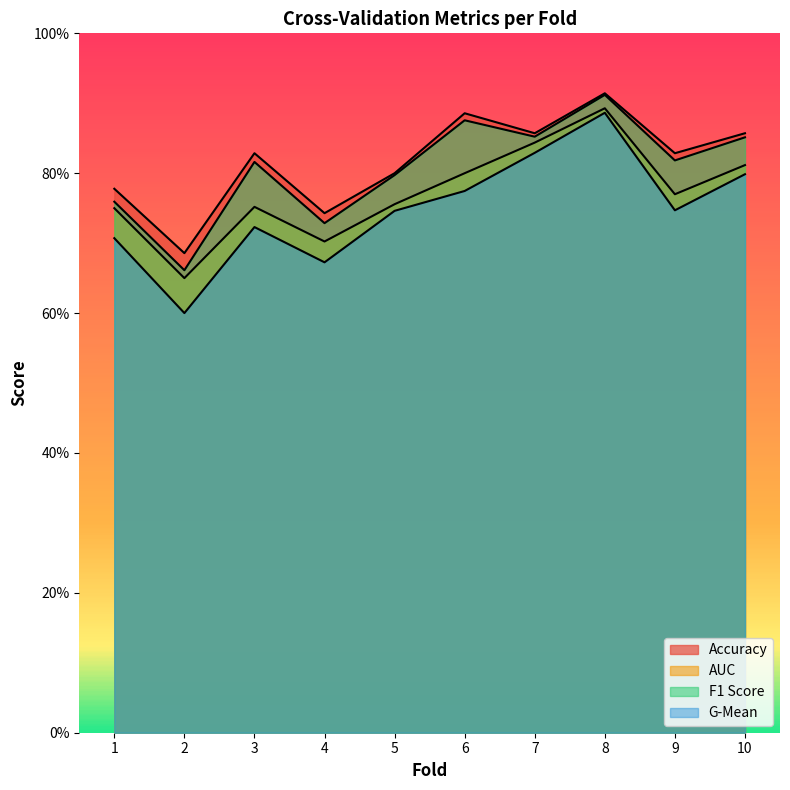

Count the accuracy values in the range 0 to 1.

10